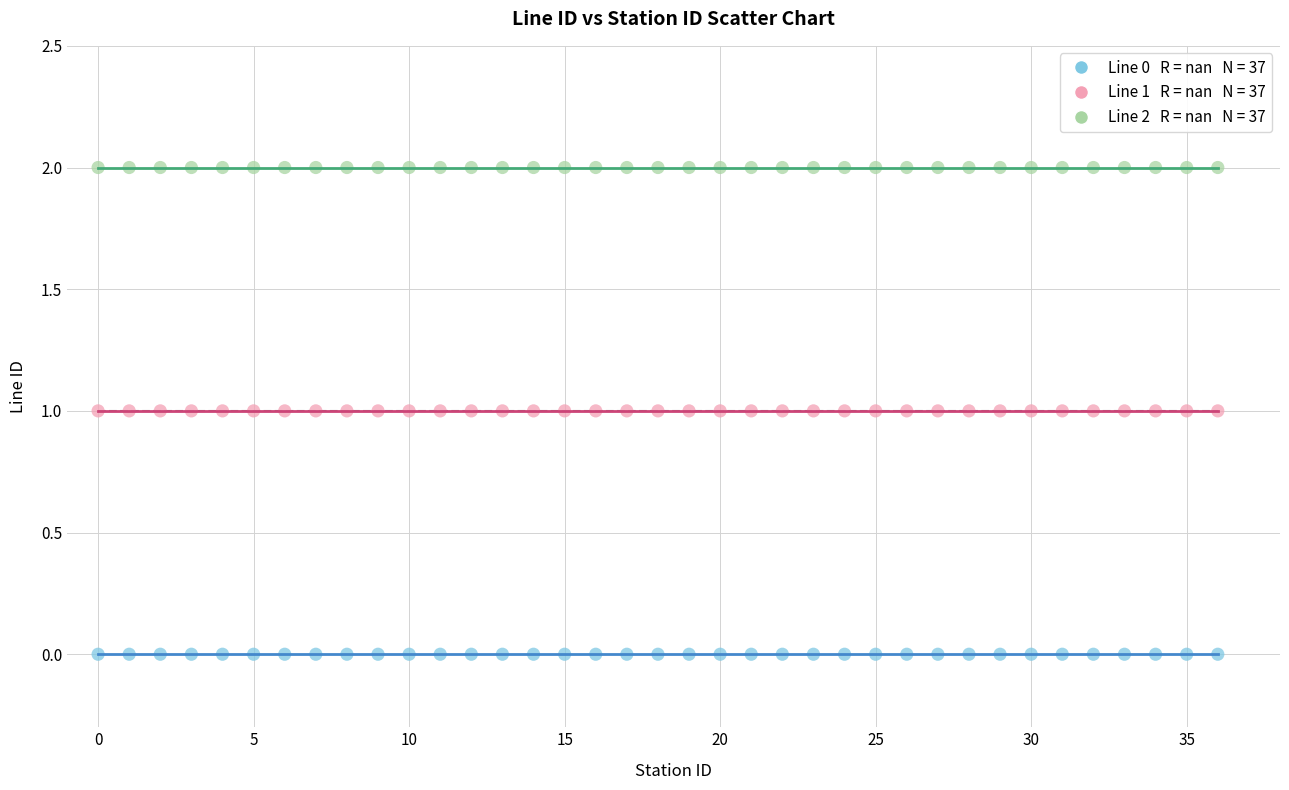

How many data points are displayed?

111